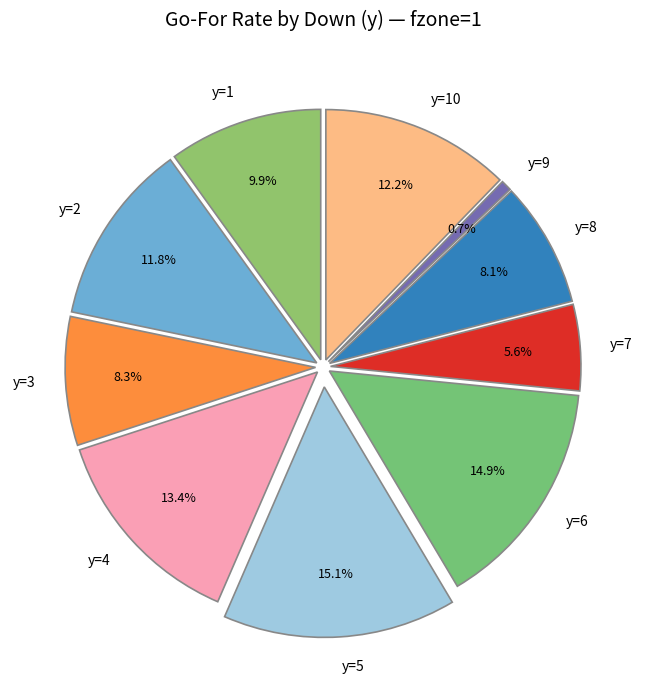

Rank the categories by value from highest to lowest.

y=5, y=6, y=4, y=10, y=2, y=1, y=3, y=8, y=7, y=9